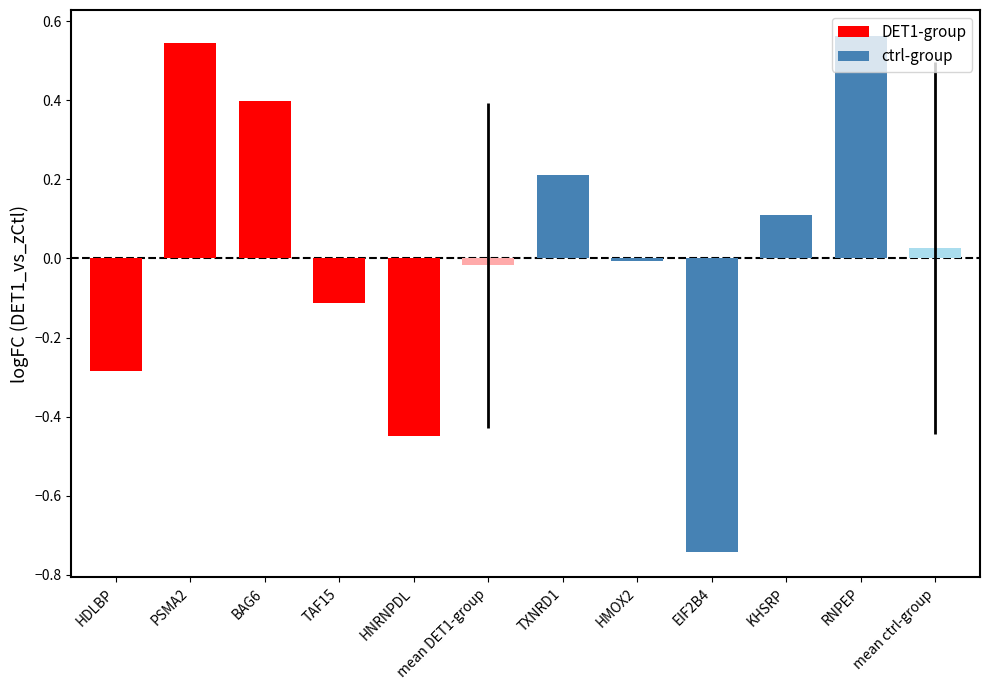

Between TAF15 and mean ctrl-group, which is larger?

mean ctrl-group